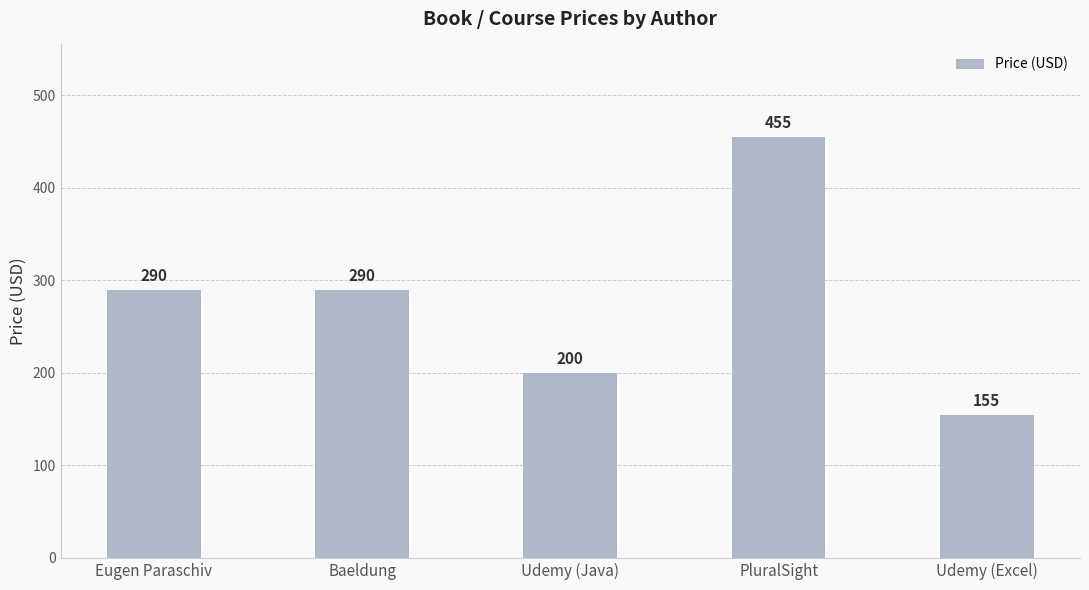

What is the sum of the values at Udemy (Excel) and Udemy (Java)?

355